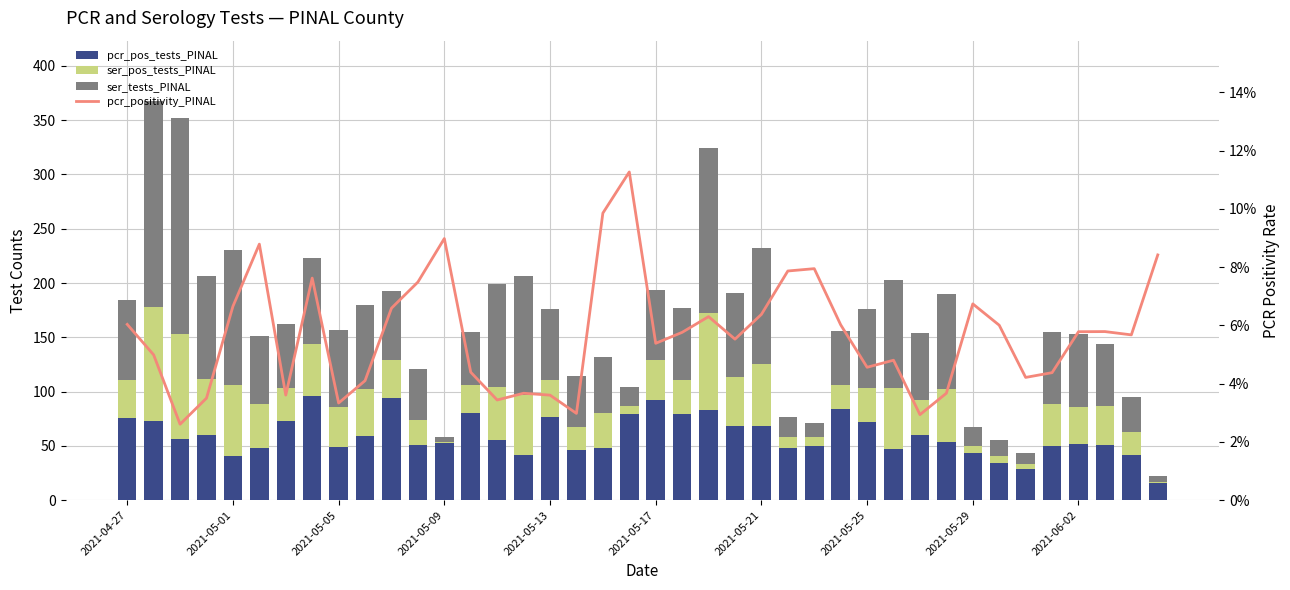

Is the value of ser_pos_tests_PINAL at 24 greater than the value of pcr_pos_tests_PINAL at 30?

No